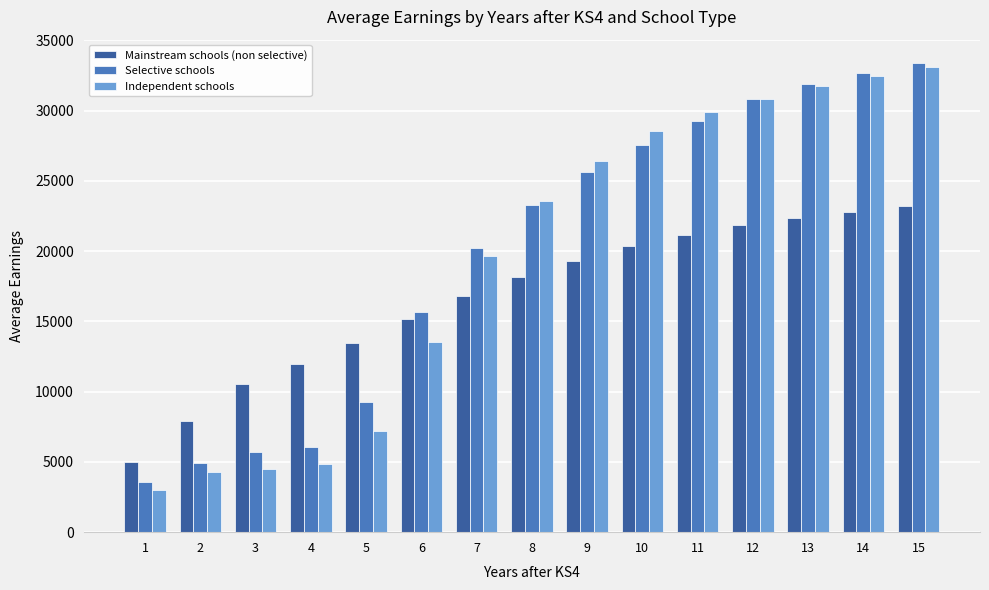

Count the number of data series in this chart.

3